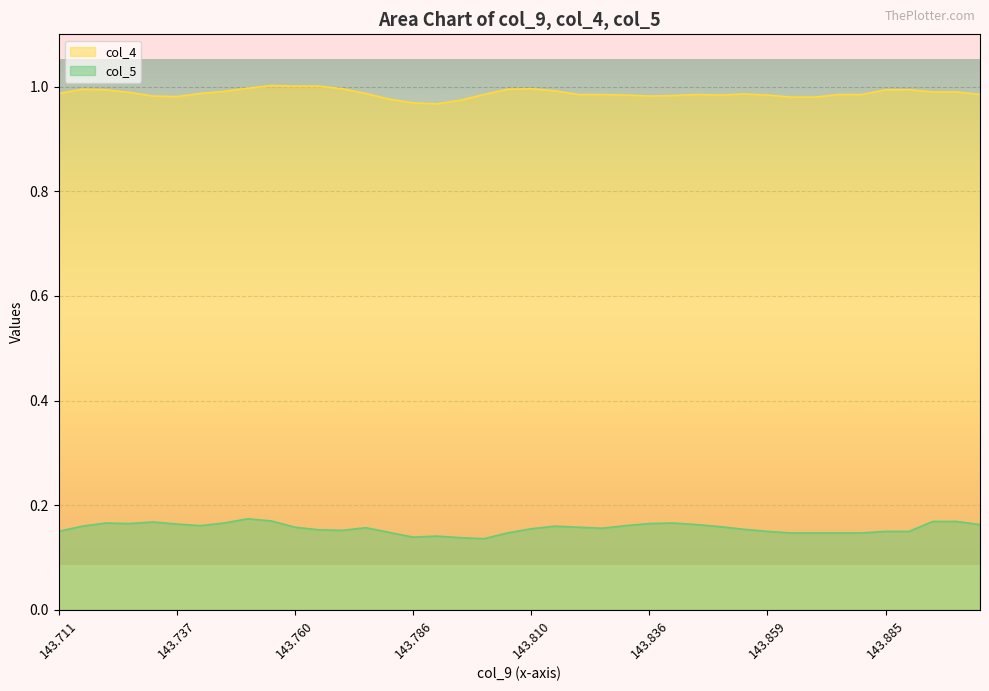

The value of col_4 at 143.816 is 1.0. True or false?

True